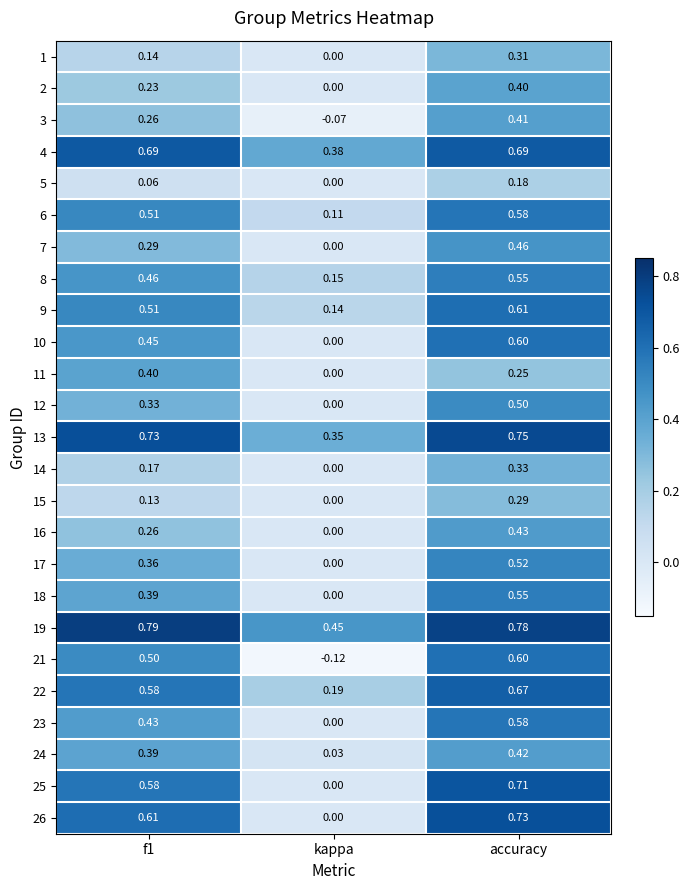

What is the spread (max minus min) of values at kappa?

0.6